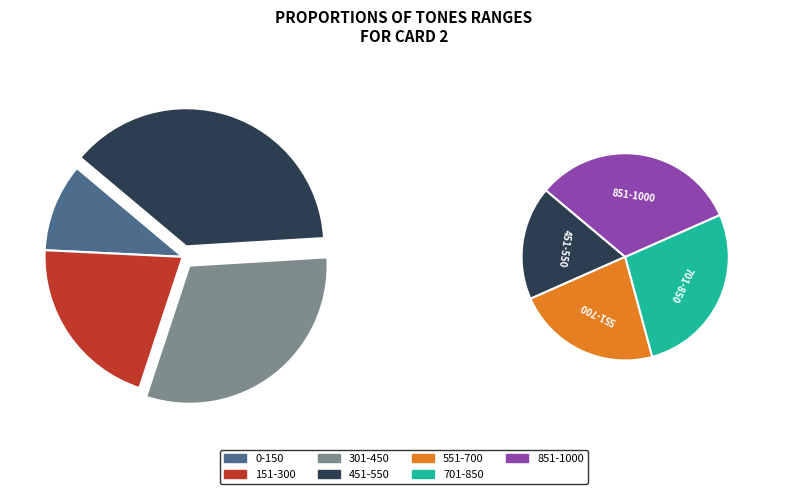

What is the ratio of the value at 701-850 to the value at 151-300?

2.8